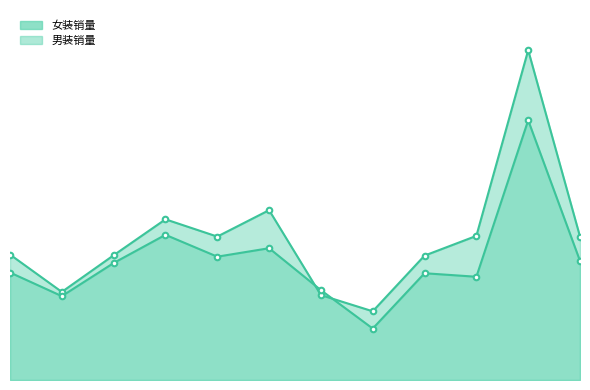

At which label does 男装销量 reach its minimum?

8月